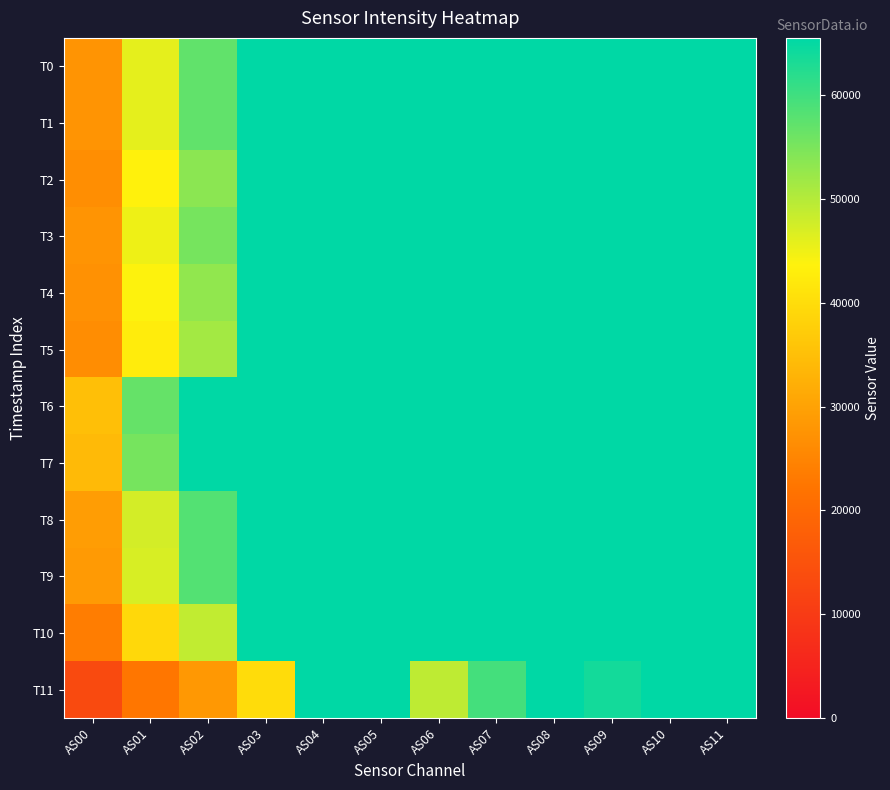

Reading left to right, list all the values displayed in this chart.

T0: AS00=27685	AS01=45889	AS02=57101	AS03=65535	AS04=65535	AS05=65535	AS06=65535	AS07=65535	AS08=65535	AS09=65535	AS10=65535	AS11=65535
T1: AS00=27524	AS01=45843	AS02=57155	AS03=65535	AS04=65535	AS05=65535	AS06=65535	AS07=65535	AS08=65535	AS09=65535	AS10=65535	AS11=65535
T2: AS00=26522	AS01=43436	AS02=53504	AS03=65535	AS04=65535	AS05=65535	AS06=65535	AS07=65535	AS08=65535	AS09=65535	AS10=65535	AS11=65535
T3: AS00=27623	AS01=45116	AS02=55361	AS03=65535	AS04=65535	AS05=65535	AS06=65535	AS07=65535	AS08=65535	AS09=65535	AS10=65535	AS11=65535
T4: AS00=27072	AS01=43854	AS02=53095	AS03=65535	AS04=65535	AS05=65535	AS06=65535	AS07=65535	AS08=65535	AS09=65535	AS10=65535	AS11=65535
T5: AS00=26407	AS01=42690	AS02=51484	AS03=65535	AS04=65535	AS05=65535	AS06=65535	AS07=65535	AS08=65535	AS09=65535	AS10=65535	AS11=65535
T6: AS00=35009	AS01=56731	AS02=65535	AS03=65535	AS04=65535	AS05=65535	AS06=65535	AS07=65535	AS08=65535	AS09=65535	AS10=65535	AS11=65535
T7: AS00=34056	AS01=55375	AS02=65535	AS03=65535	AS04=65535	AS05=65535	AS06=65535	AS07=65535	AS08=65535	AS09=65535	AS10=65535	AS11=65535
T8: AS00=29140	AS01=47483	AS02=58310	AS03=65535	AS04=65535	AS05=65535	AS06=65535	AS07=65535	AS08=65535	AS09=65535	AS10=65535	AS11=65535
T9: AS00=28739	AS01=47046	AS02=58324	AS03=65535	AS04=65535	AS05=65535	AS06=65535	AS07=65535	AS08=65535	AS09=65535	AS10=65535	AS11=65535
T10: AS00=23725	AS01=39192	AS02=48910	AS03=65535	AS04=65535	AS05=65535	AS06=65535	AS07=65535	AS08=65535	AS09=65535	AS10=65535	AS11=65535
T11: AS00=13289	AS01=22635	AS02=28405	AS03=39921	AS04=65535	AS05=65535	AS06=49199	AS07=59522	AS08=65535	AS09=63826	AS10=65535	AS11=65535